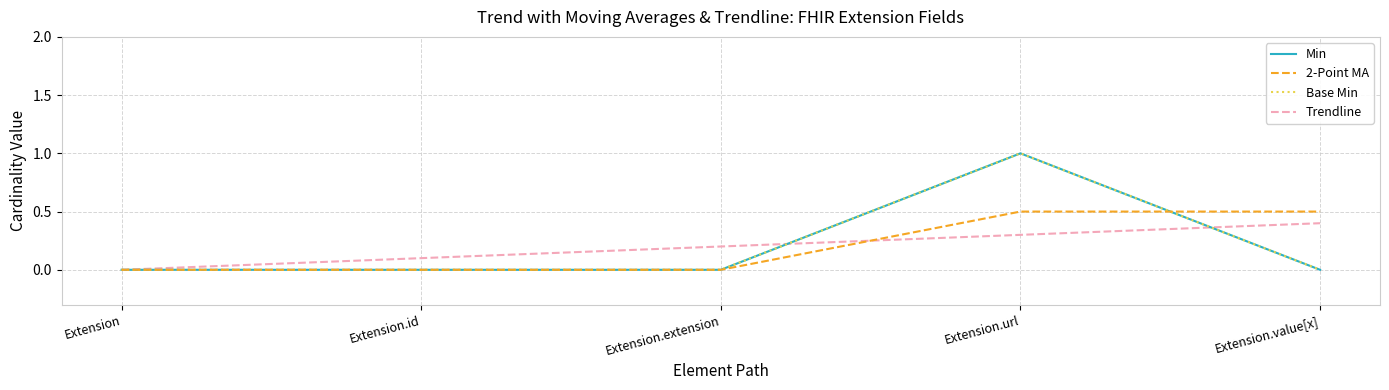

Between Extension.url and Extension.value[x], which is larger?

Extension.url